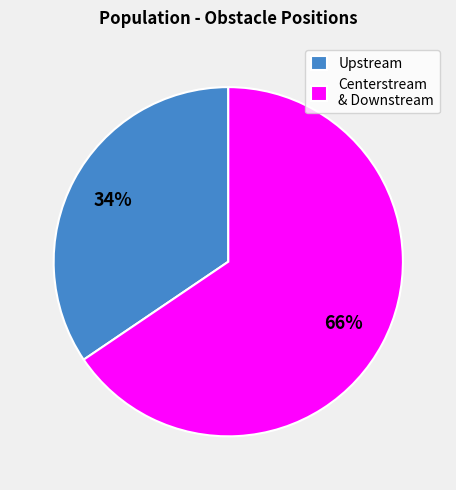

Does any single category account for the majority?

Yes